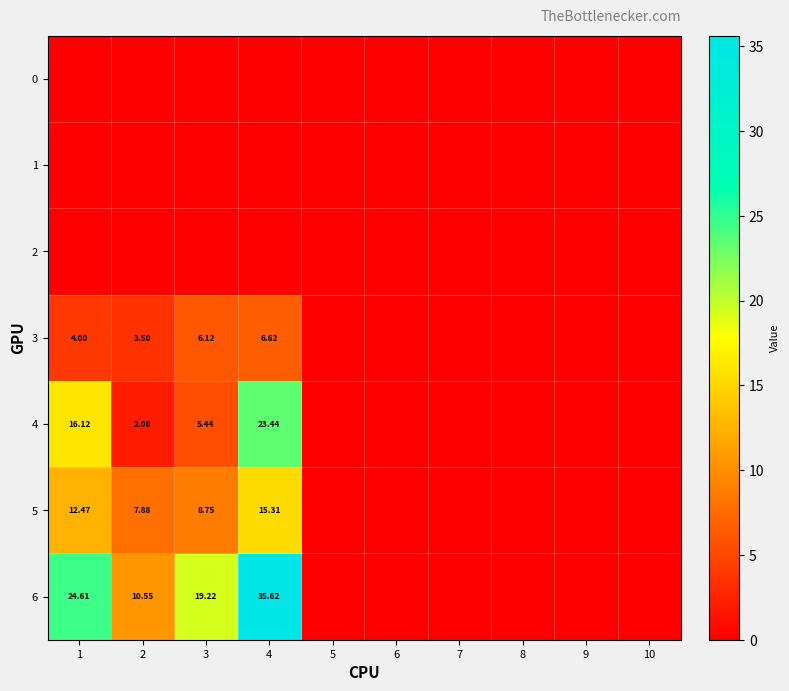

The value of 2 at 3 is 0.0. True or false?

True